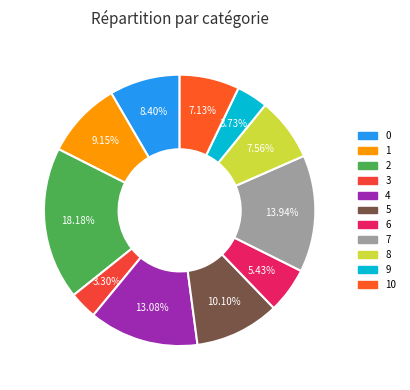

To the nearest percent, what is the average slice percentage?

9%